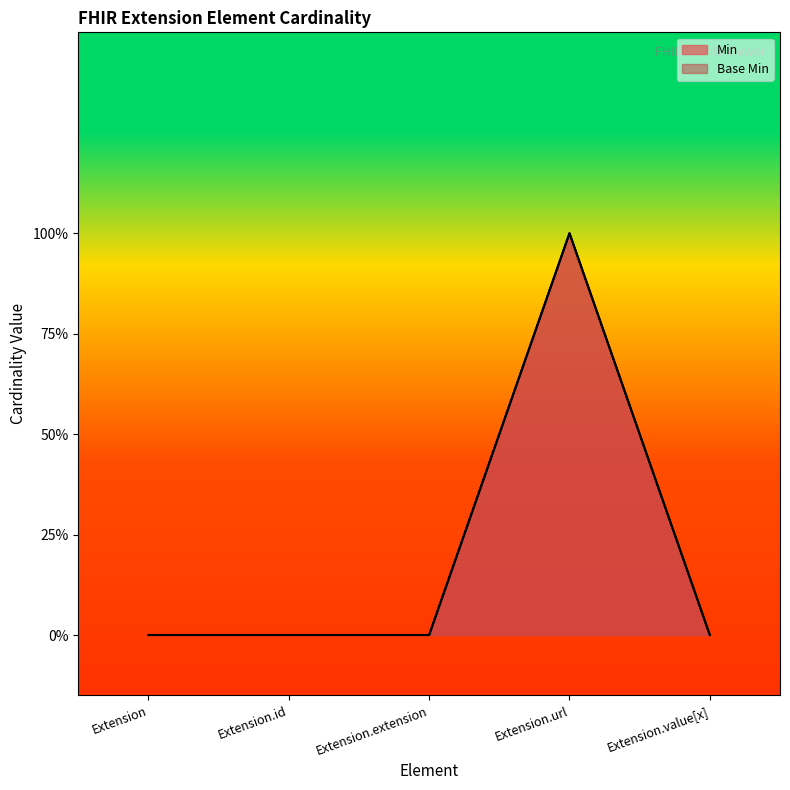

The Base Min series shows 0 at Extension.value[x]. True or false?

False